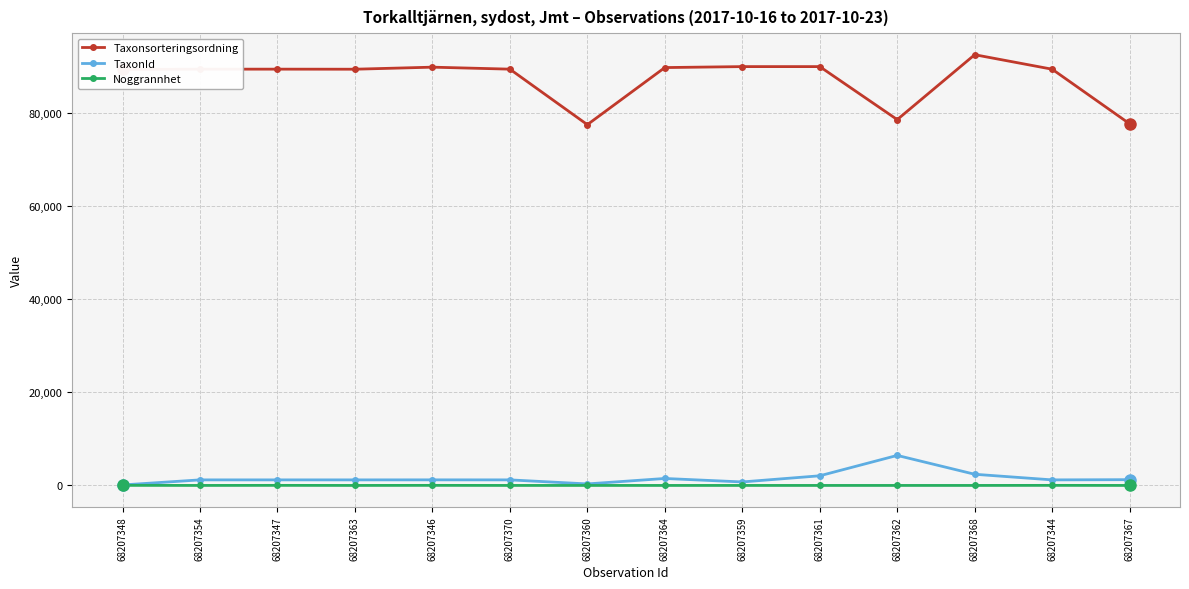

True or false: Taxonsorteringsordning and Noggrannhet intersect in this chart.

False